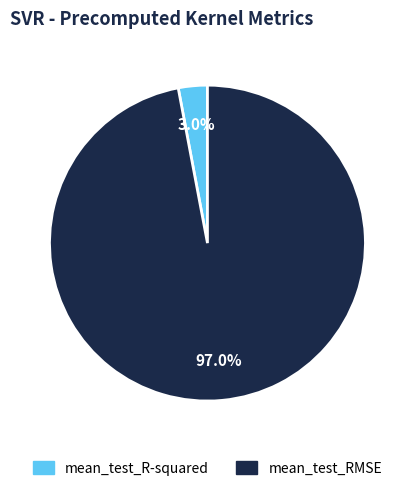

Combined, do mean_test_RMSE and mean_test_R-squared account for over 50%?

Yes